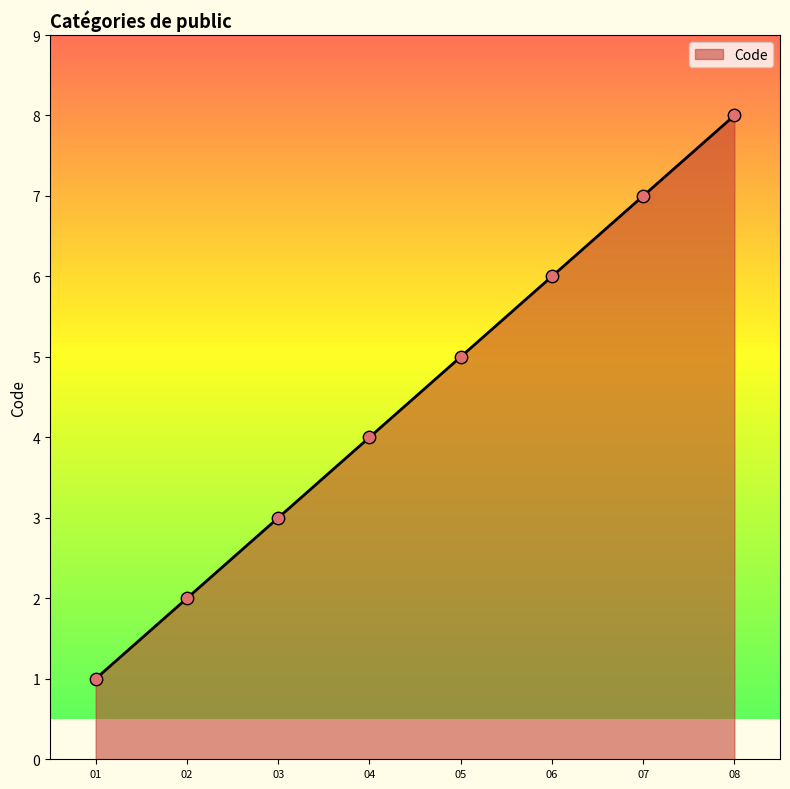

What is the ratio of the value at 02 to the value at 06?

0.3